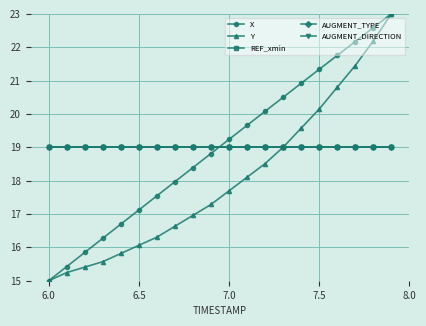

Does the chart have visible grid lines?

Yes